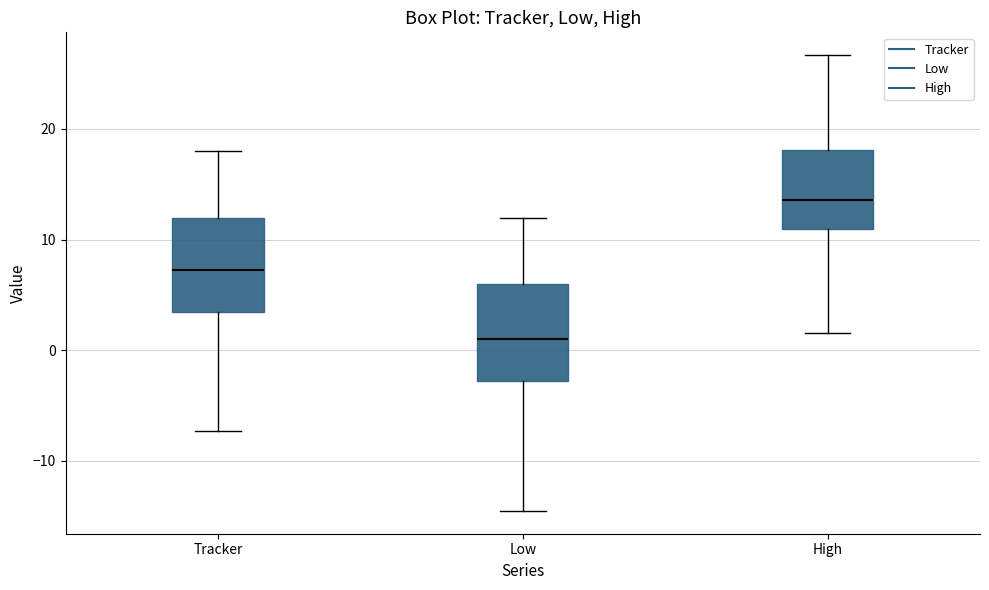

Which box has the highest median line?

High